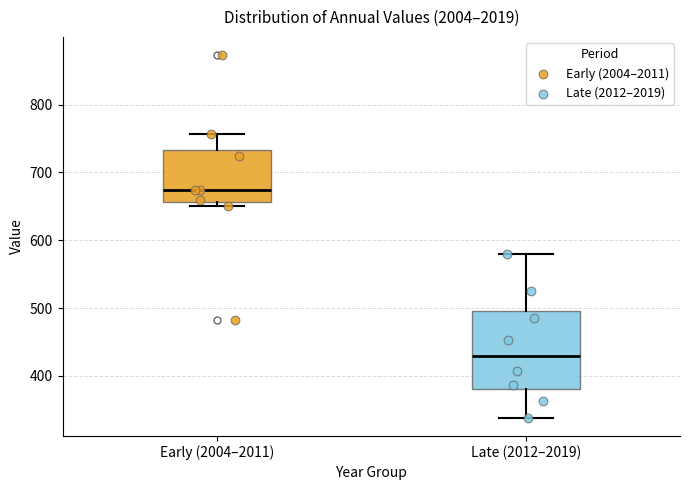

Comparing the boxes themselves (not the whiskers), which one is the tallest?

Late (2012–2019)